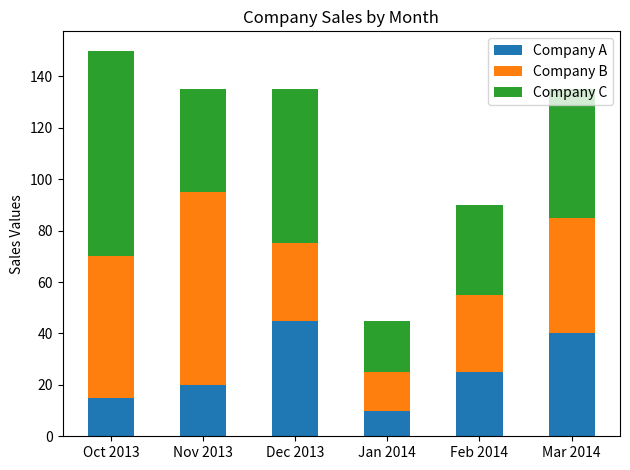

What is the total value across all series at Jan 2014?

45